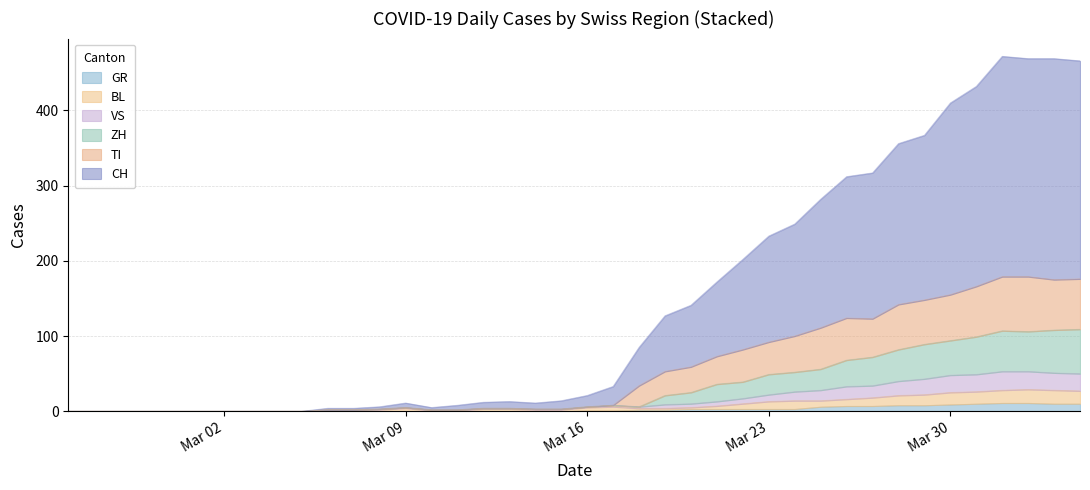

What is the highest value of the GR series?

11